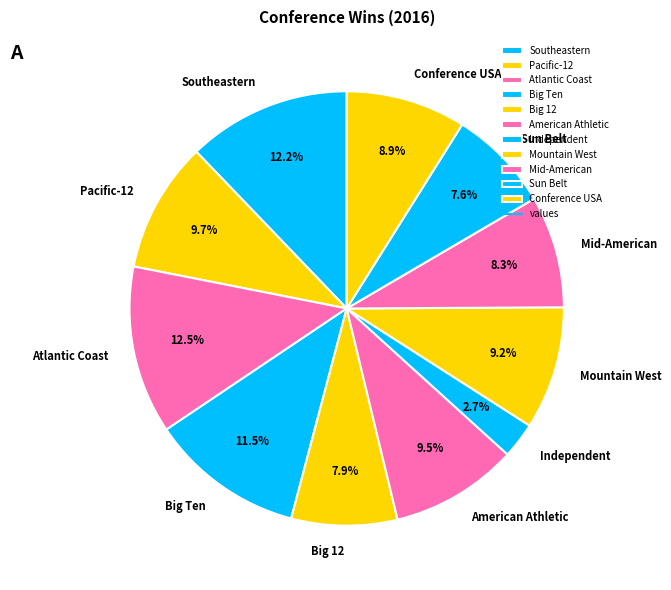

Is American Athletic the majority of the pie?

No